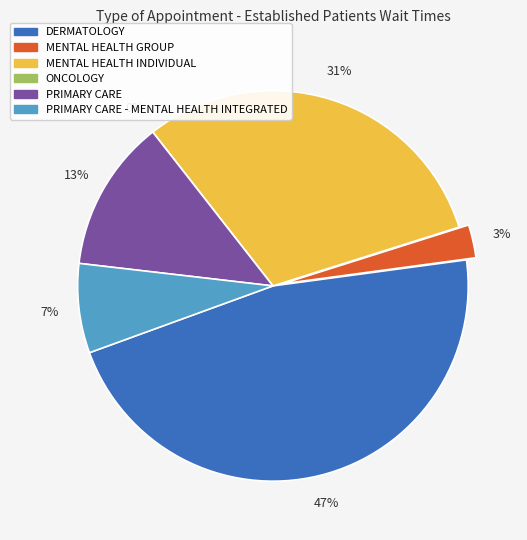

What is the largest slice in the pie chart?

DERMATOLOGY